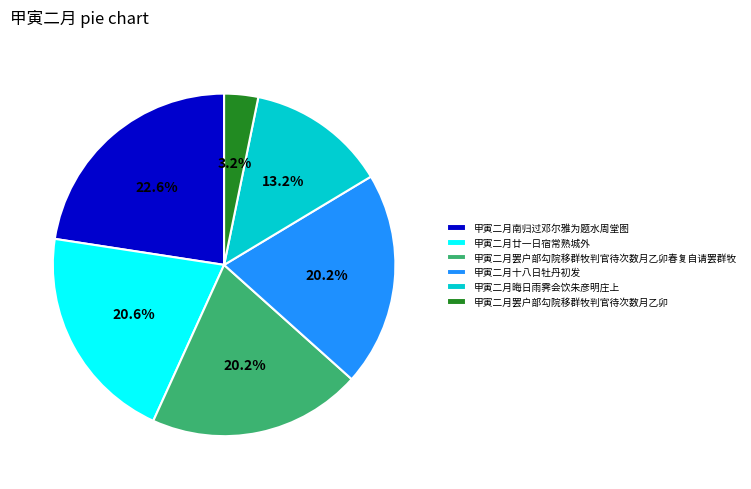

To the nearest percent, what is the average slice percentage?

17%